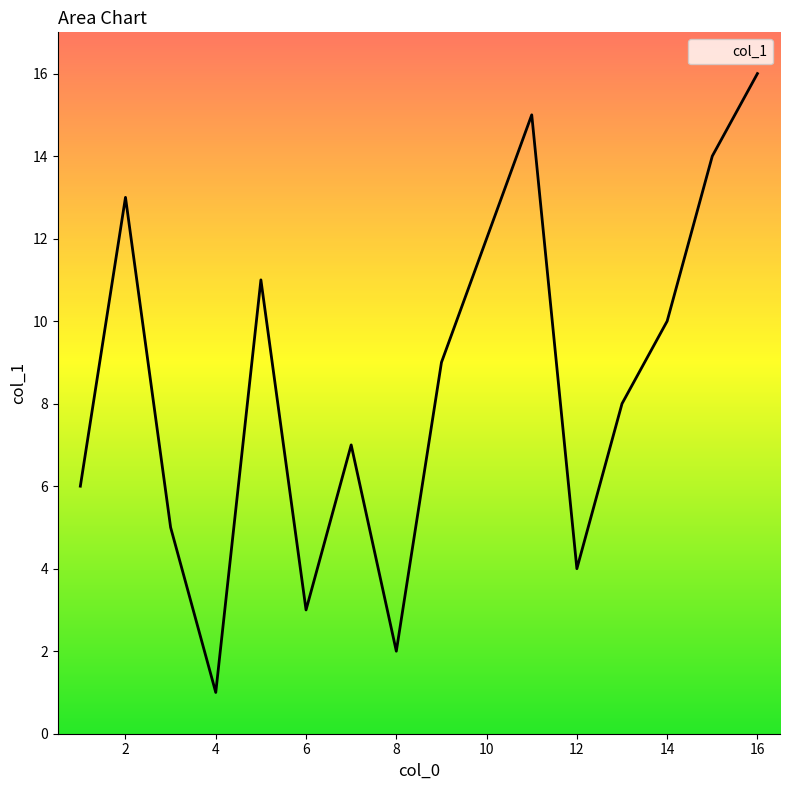

What is the maximum value shown in the chart?

16